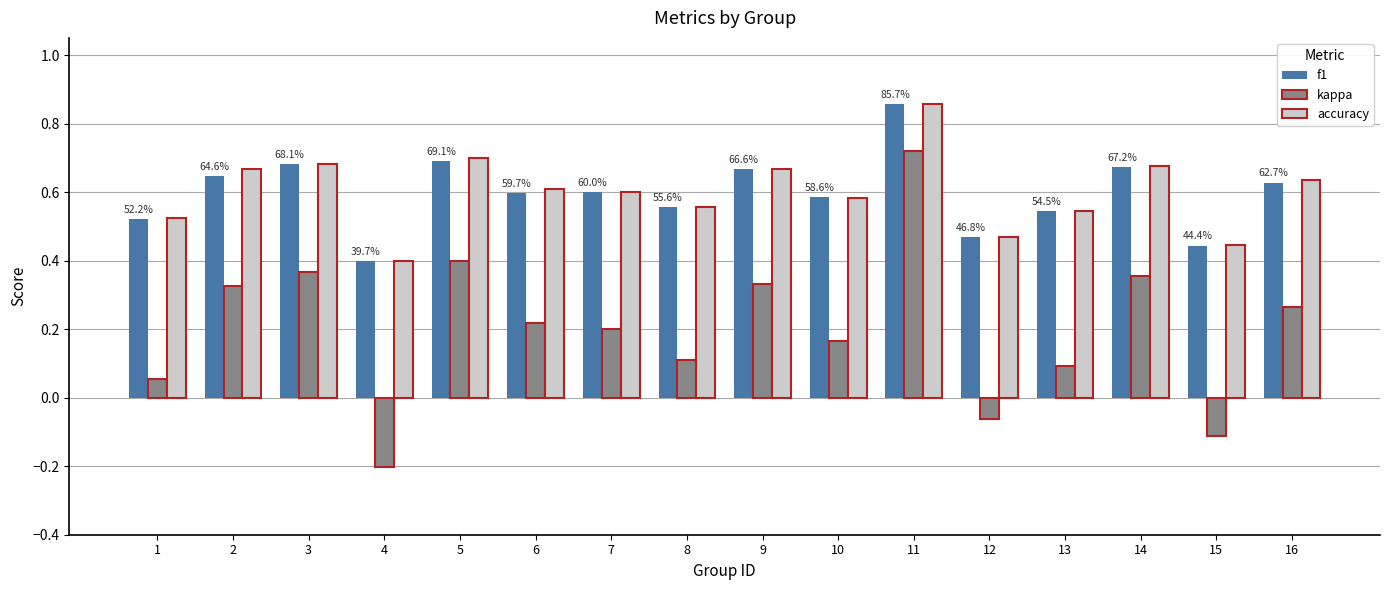

What is the sum of the accuracy values at 1 and 9?

1.2